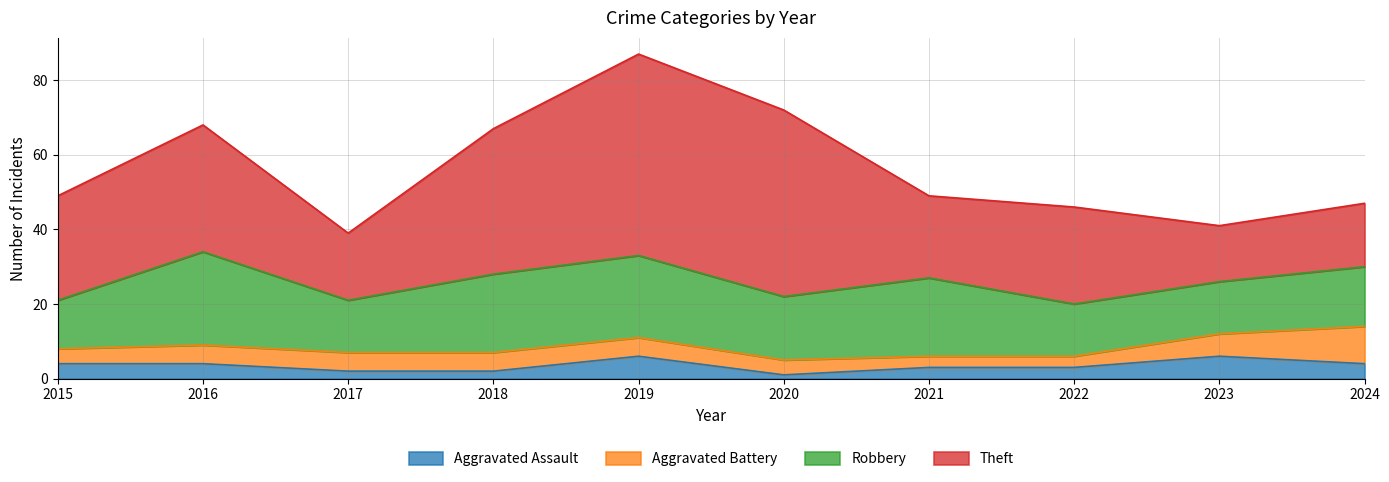

Count the number of data series in this chart.

4